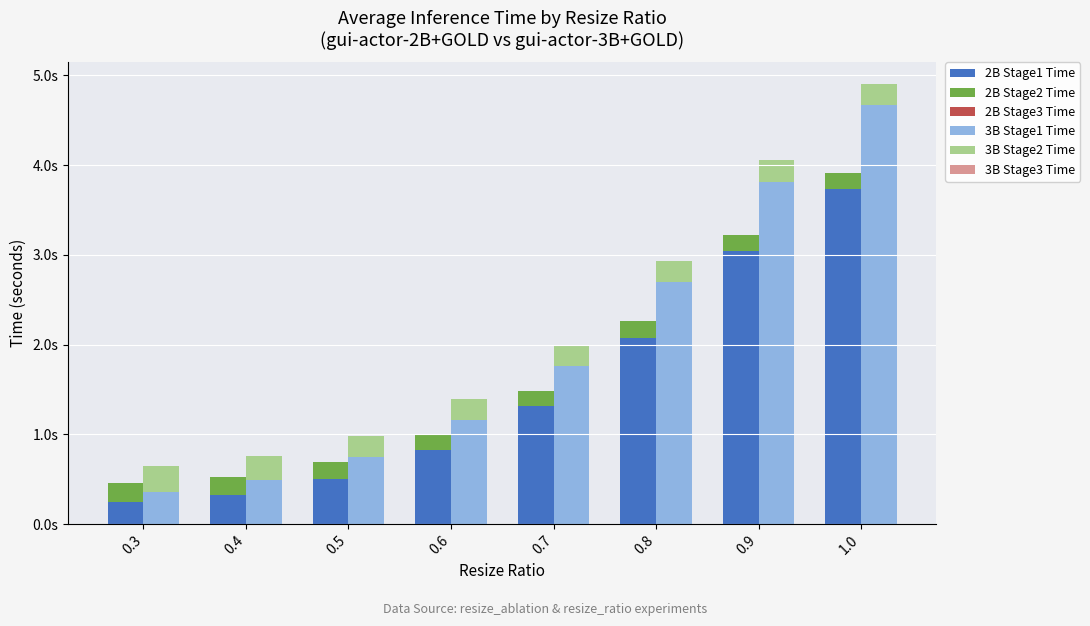

How many groups of bars are there?

8